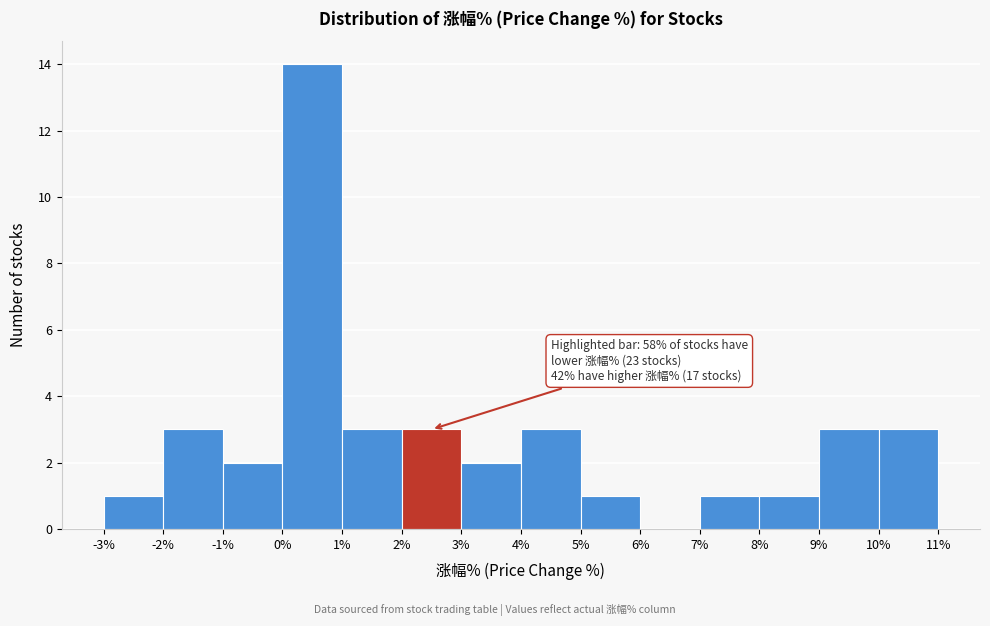

Which range on the x-axis has the tallest bar?

0% to 1%